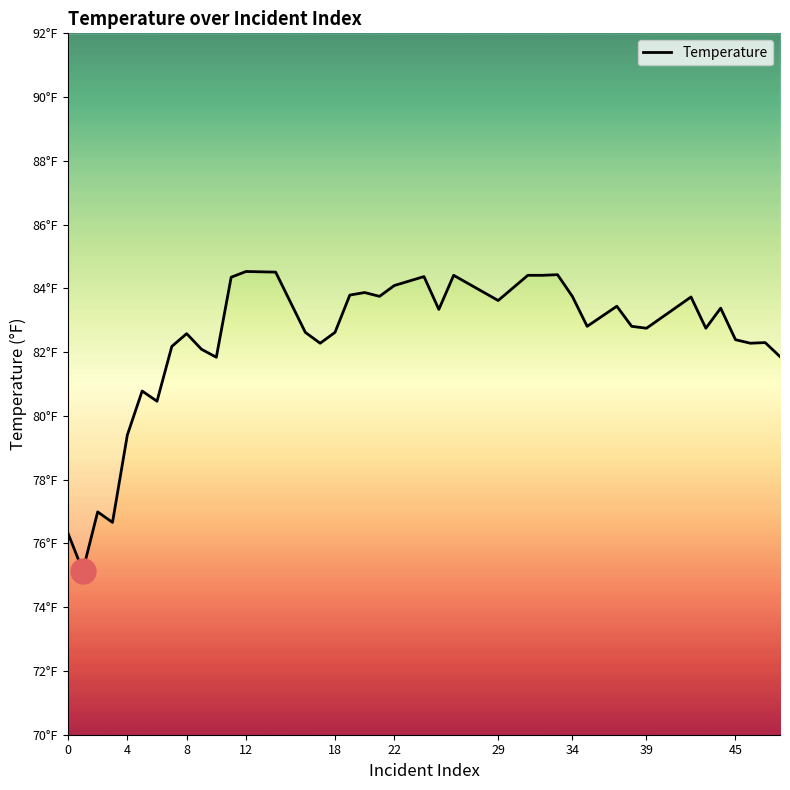

What is the maximum value shown in the chart?

84.5